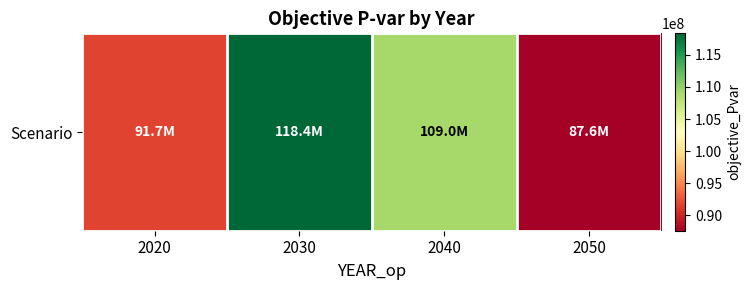

What is the sum of all values?

406597057.5